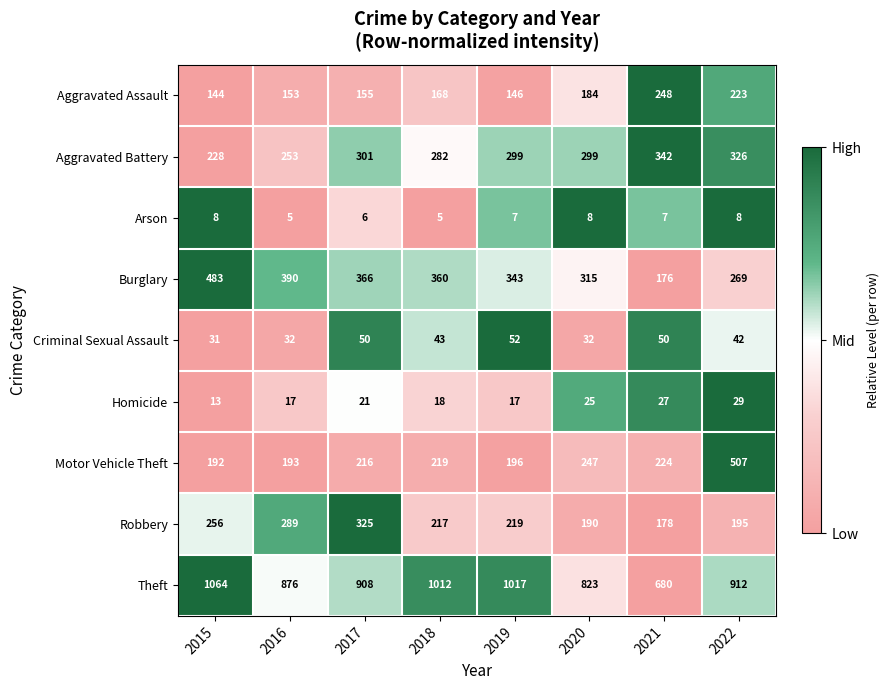

Is the value of Theft at 2022 greater than the value of Robbery at 2015?

Yes